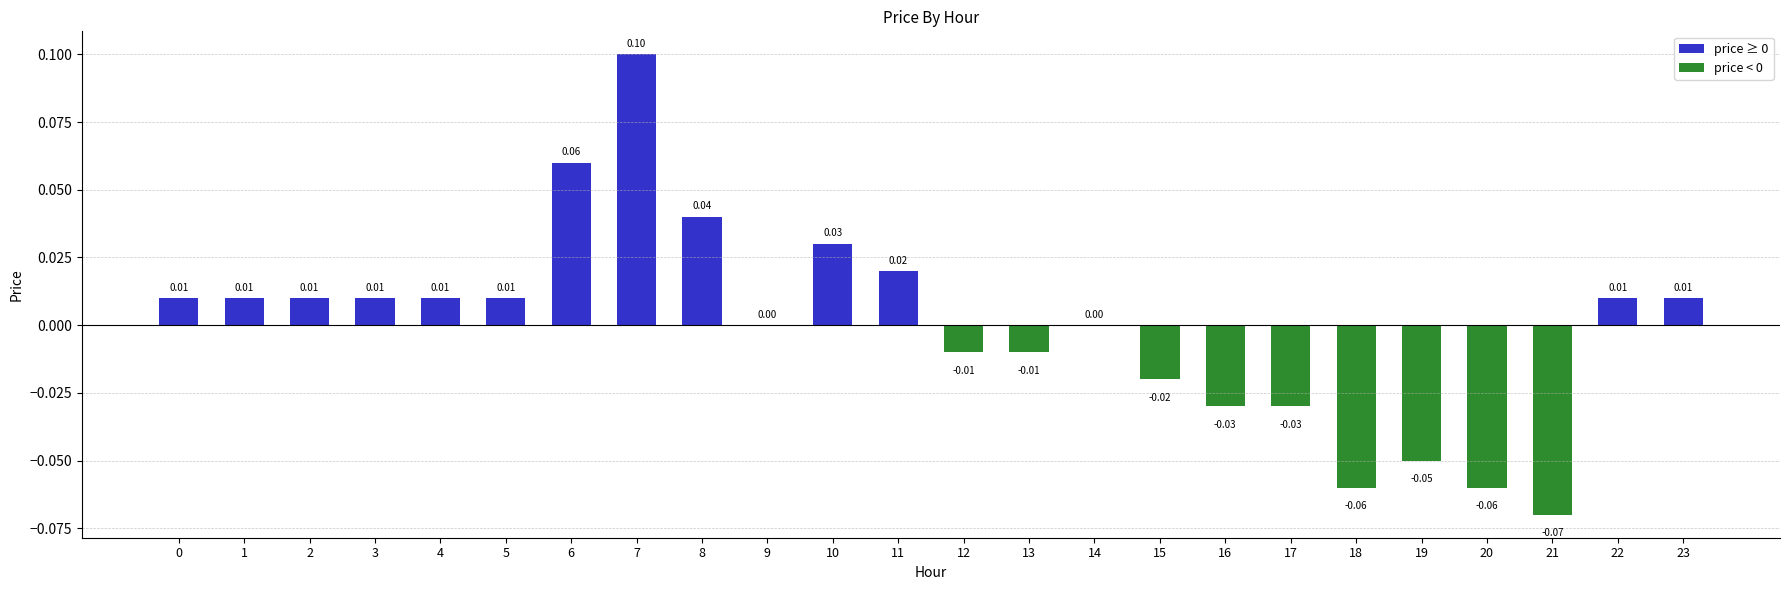

Does the chart contain stacked bars?

No